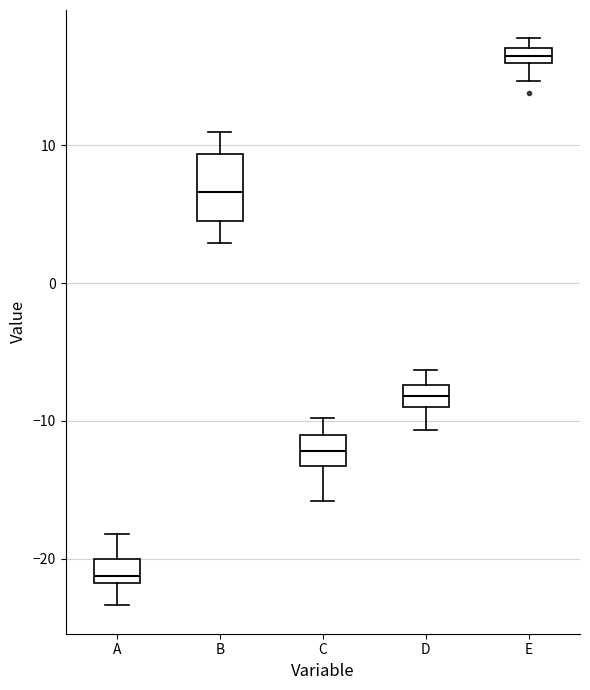

Comparing the boxes themselves (not the whiskers), which one is the tallest?

B